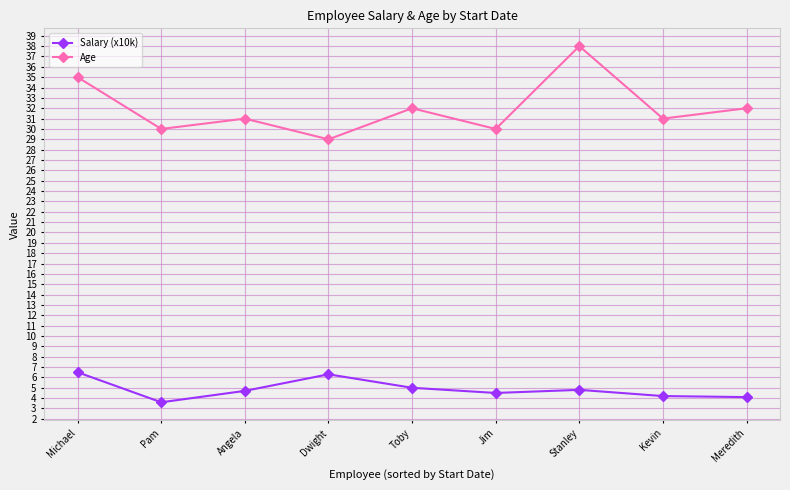

Which label corresponds to the smallest value in the chart?

Pam